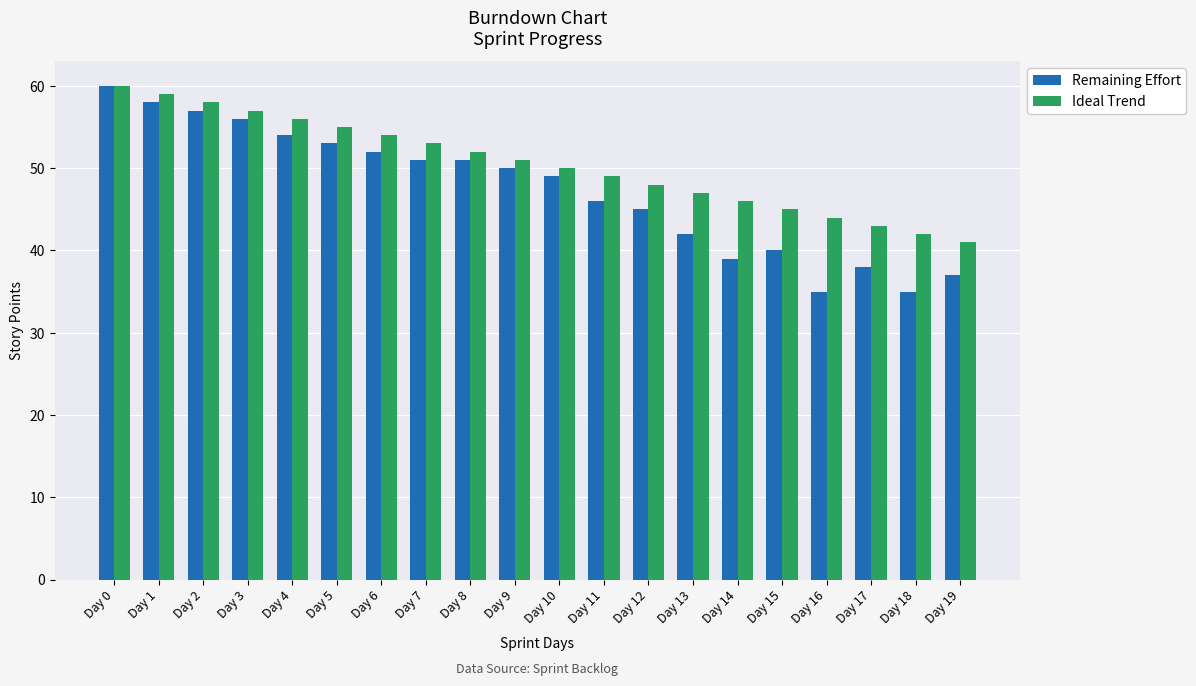

True or false: Ideal Trend has a value of 59 at Day 1.

True